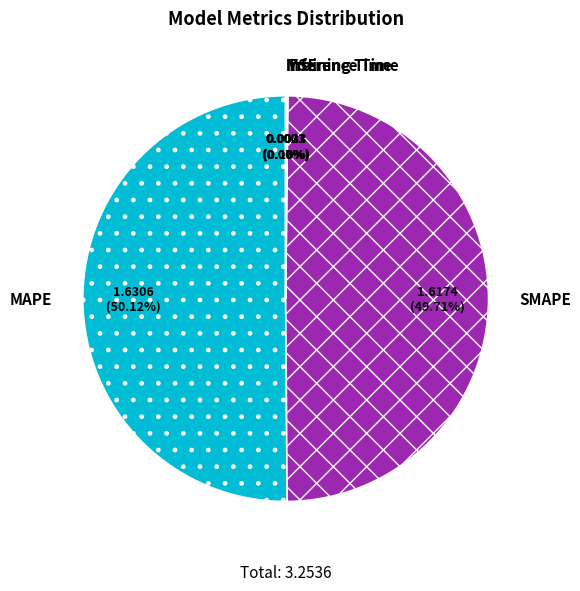

To the nearest percent, what portion does SMAPE represent?

50%